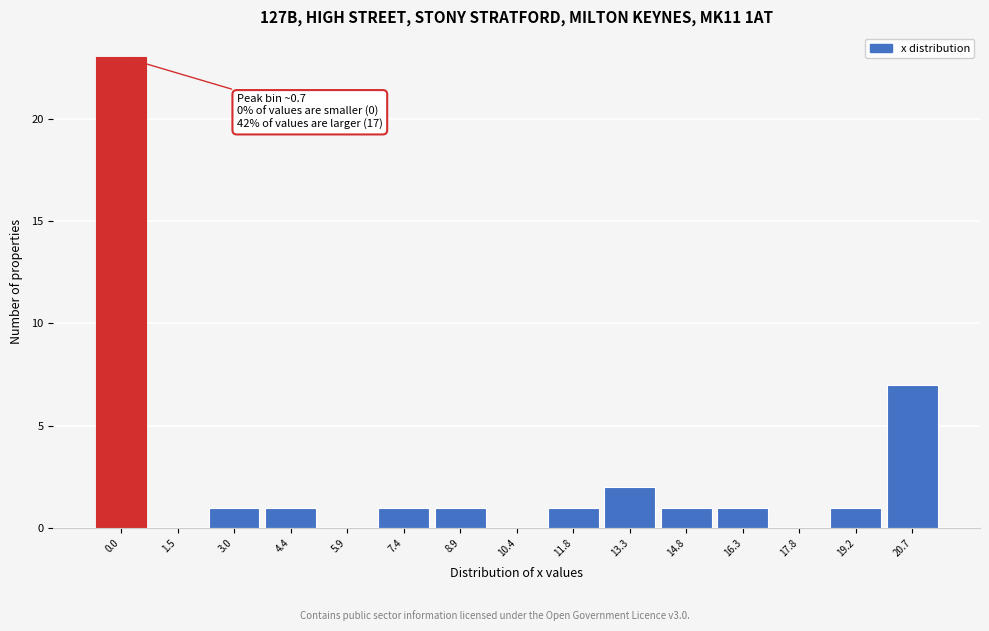

Reading right to left, what are all the values shown in this chart?

20.7=7	19.2=1	17.8=0	16.3=1	14.8=1	13.3=2	11.8=1	10.4=0	8.9=1	7.4=1	5.9=0	4.4=1	3.0=1	1.5=0	0.0=23